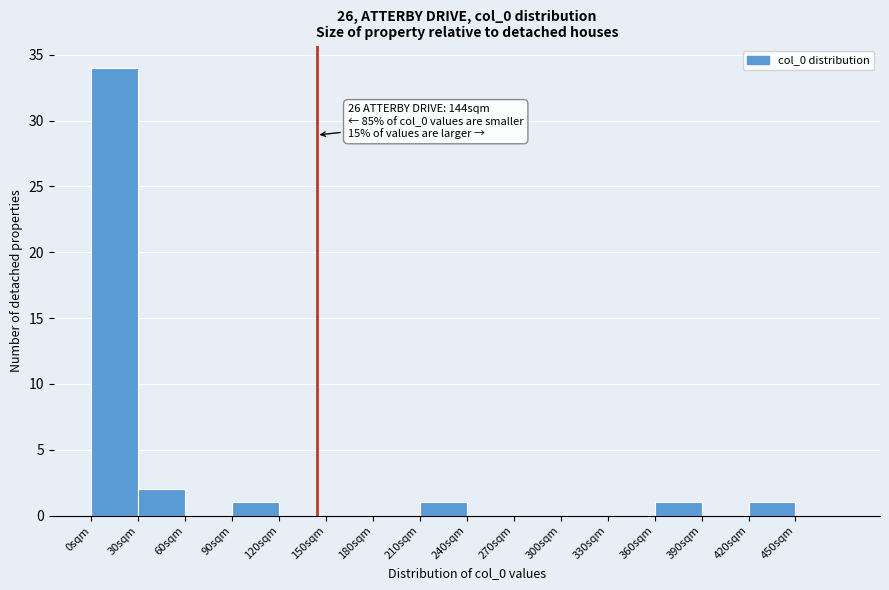

Which range on the x-axis has the tallest bar?

0 to 30